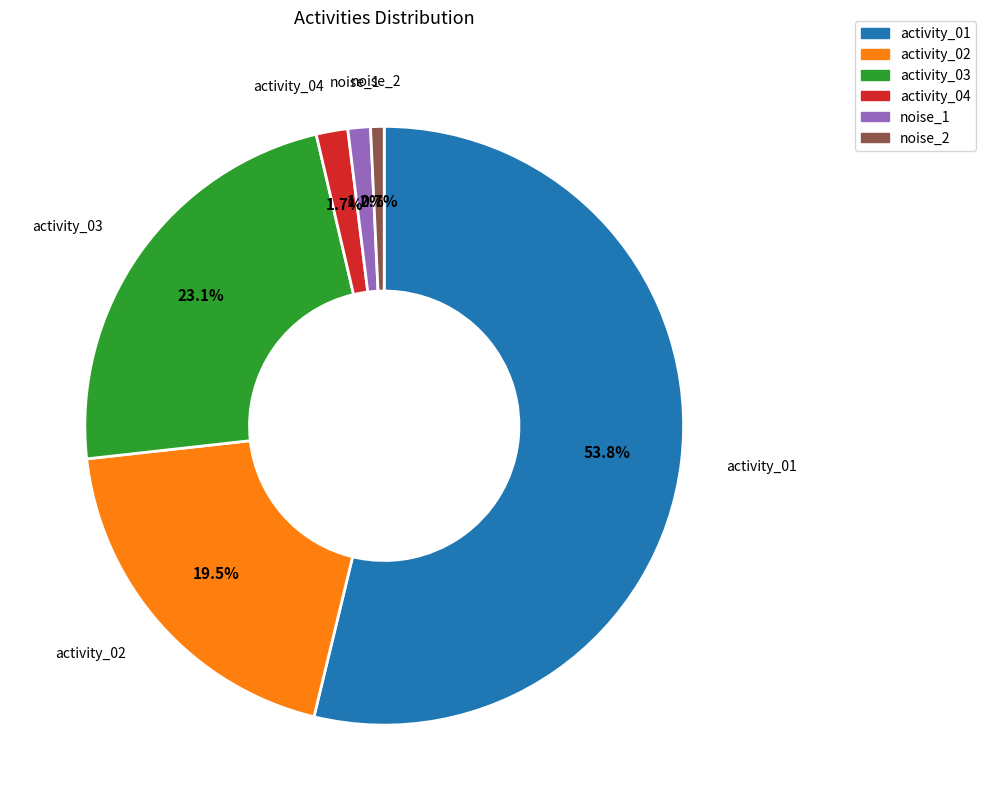

What portion of the pie excludes noise_2?

99.3%